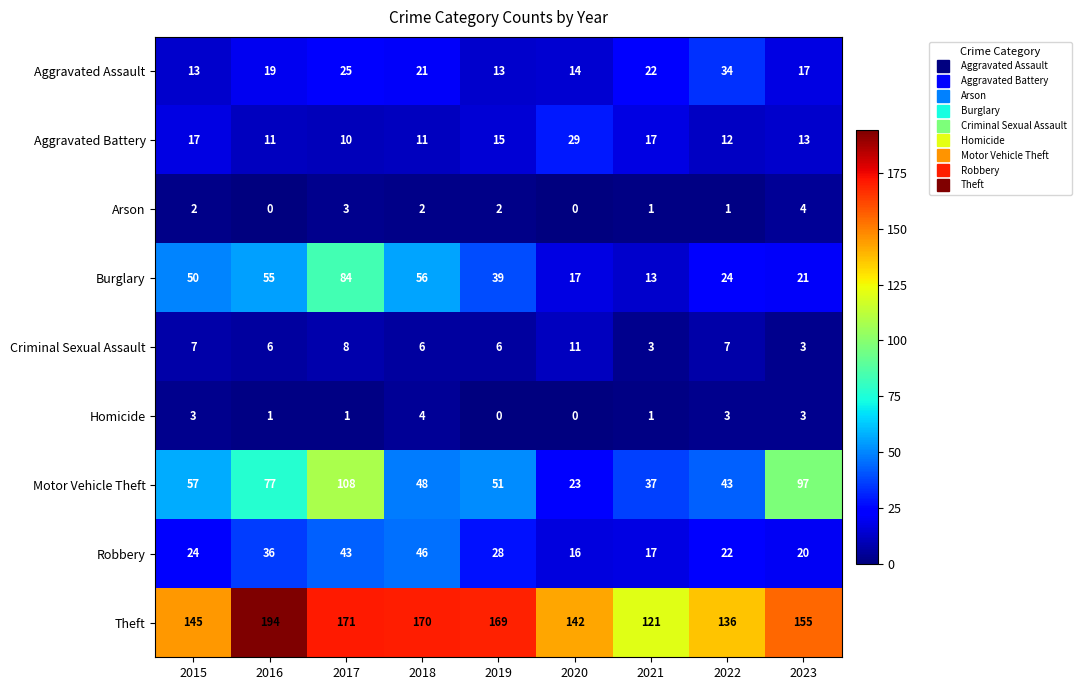

At which category is the sum across all series the highest?

2017